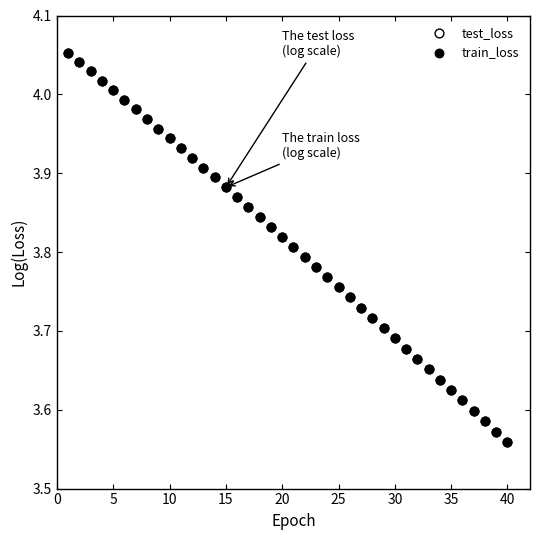

Which series has the largest Y range (max minus min)?

train_loss